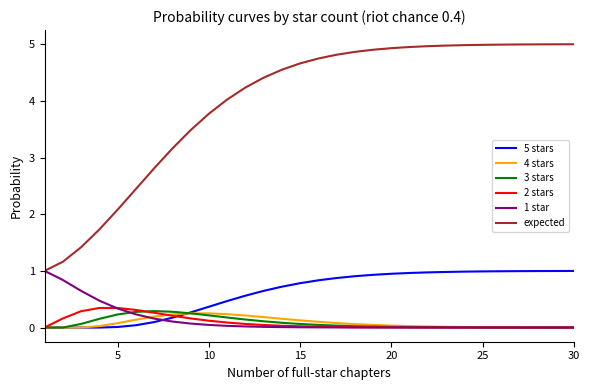

What are all the series names shown in the legend?

5 stars, 4 stars, 3 stars, 2 stars, 1 star, expected